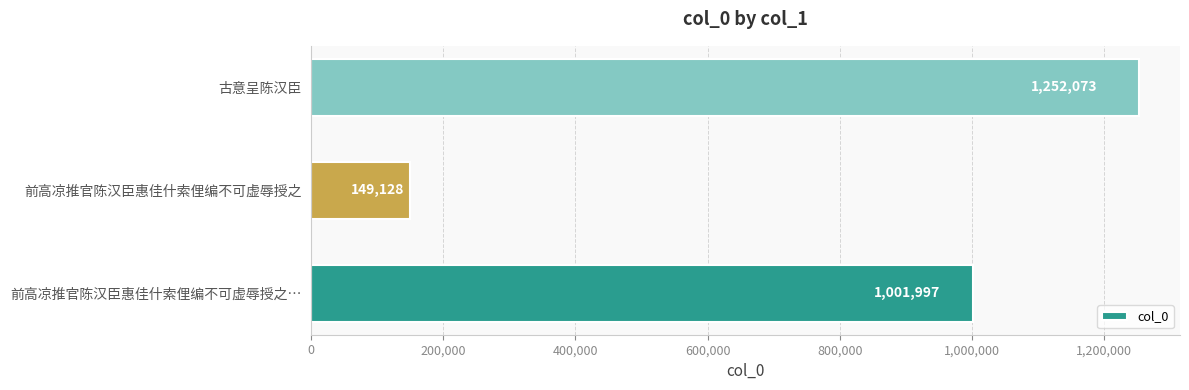

Is it true that the value at 前高凉推官陈汉臣惠佳什索俚编不可虚辱授之… is 1001997?

True